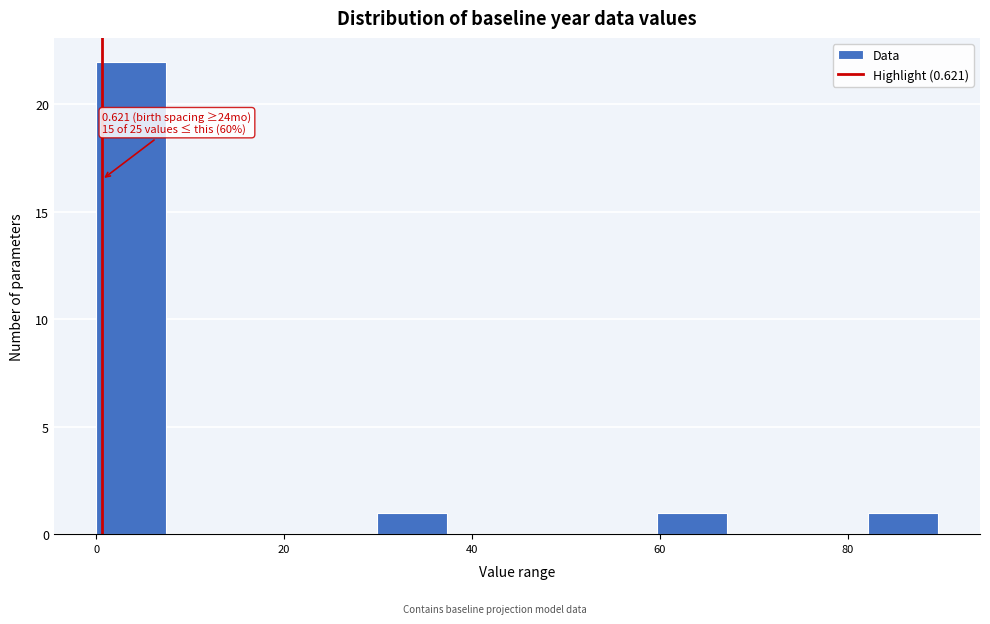

Read against the x-axis, roughly where is the centre of the tallest bar?

4